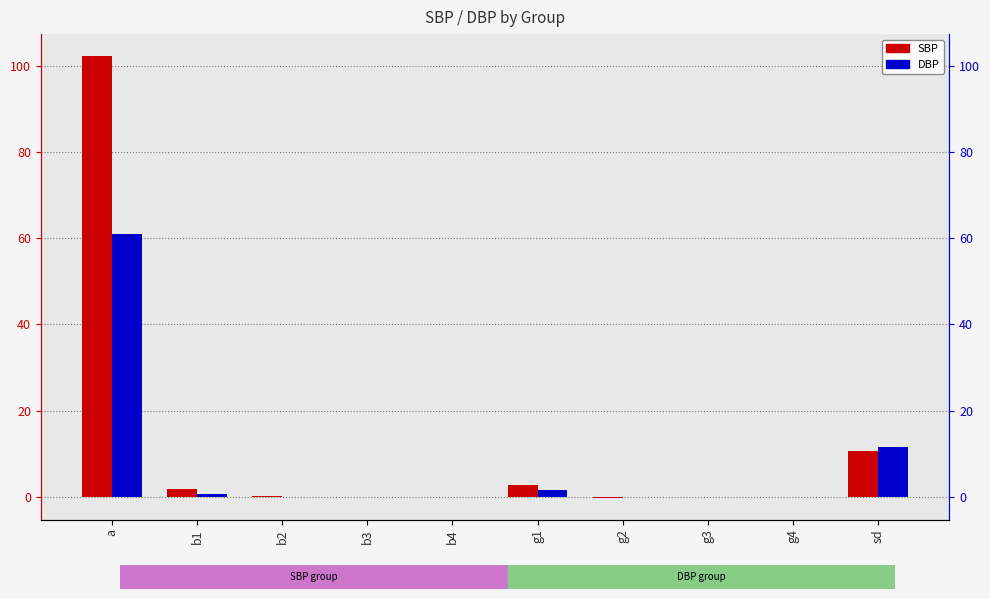

How many distinct data groups are displayed?

2